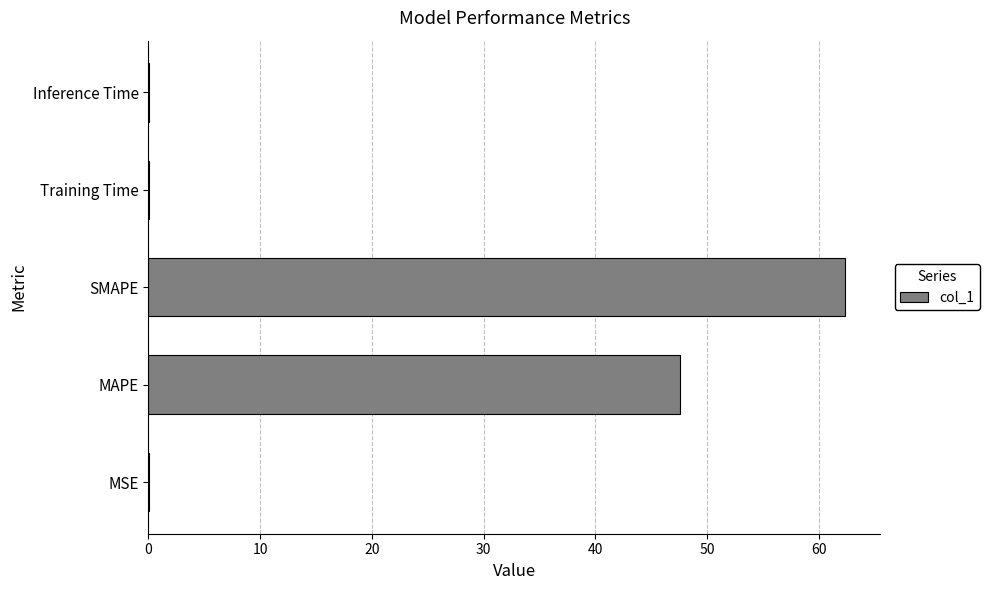

The chart shows a value of 0.0 at Inference Time. True or false?

True